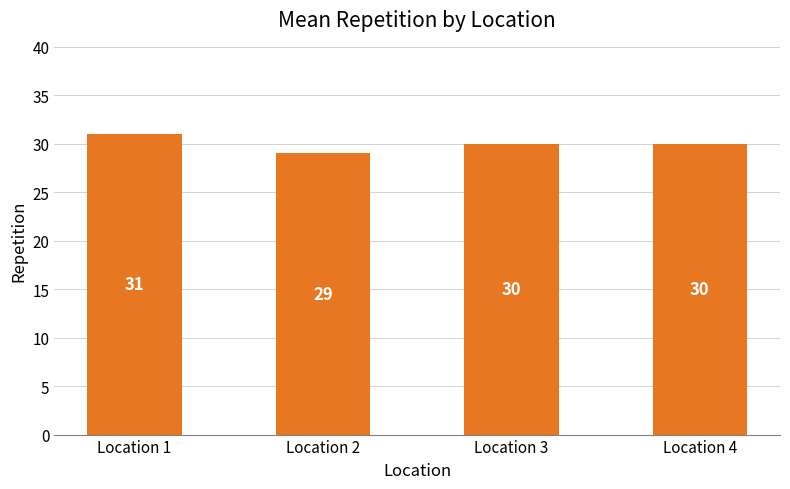

Reading left to right, list all the values displayed in this chart.

Location 1=31	Location 2=29	Location 3=30	Location 4=30